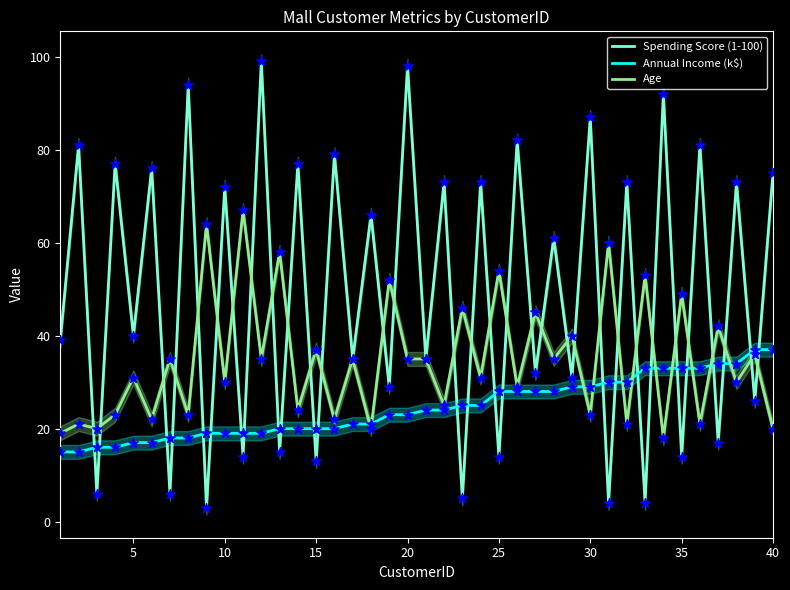

True or false: Spending Score (1-100) has a value of 13 at 15.

True